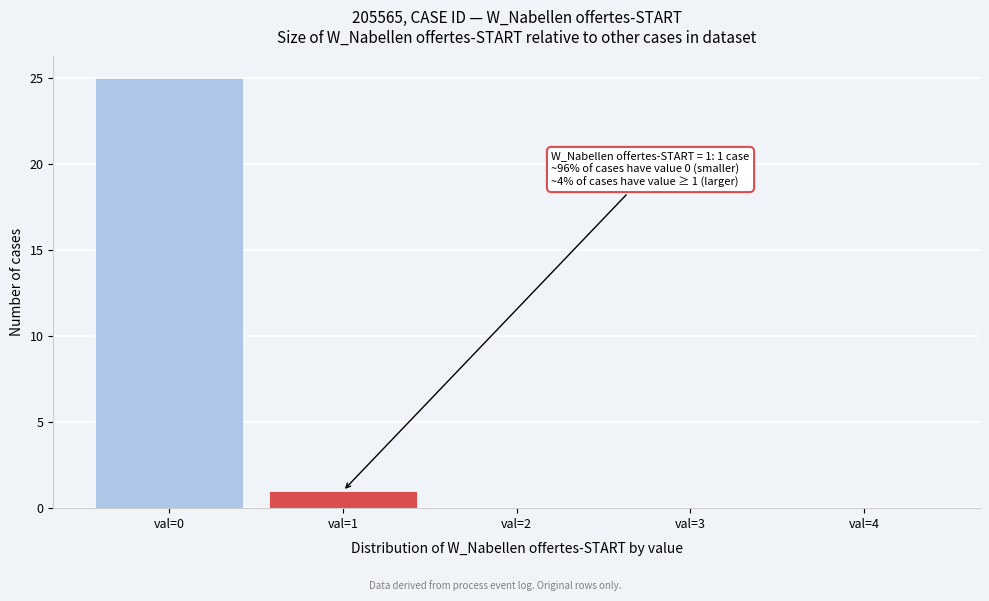

Reading left to right, list all the values displayed in this chart.

val=0=25	val=1=1	val=2=0	val=3=0	val=4=0